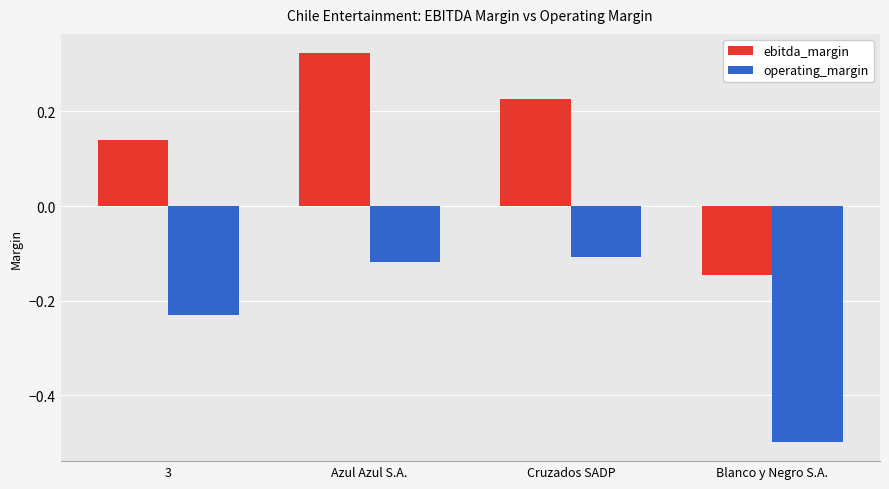

Rank the categories by ebitda_margin value from highest to lowest.

Azul Azul S.A., Cruzados SADP, 3, Blanco y Negro S.A.